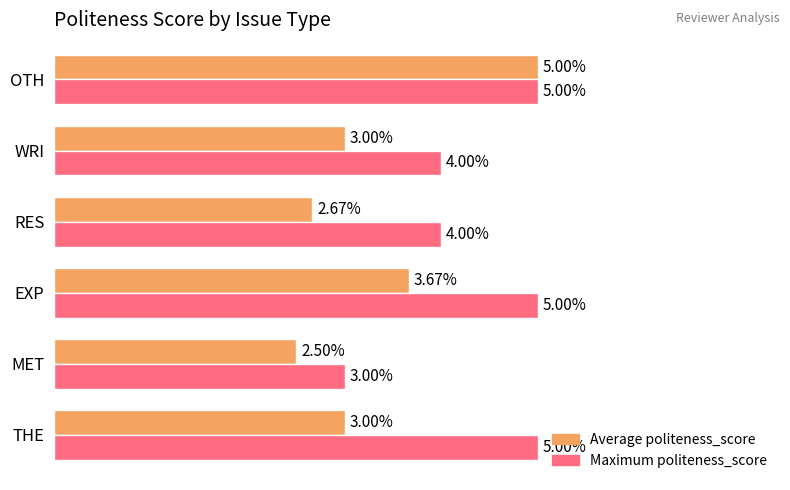

Which series changed the most between EXP and WRI?

Maximum politeness_score